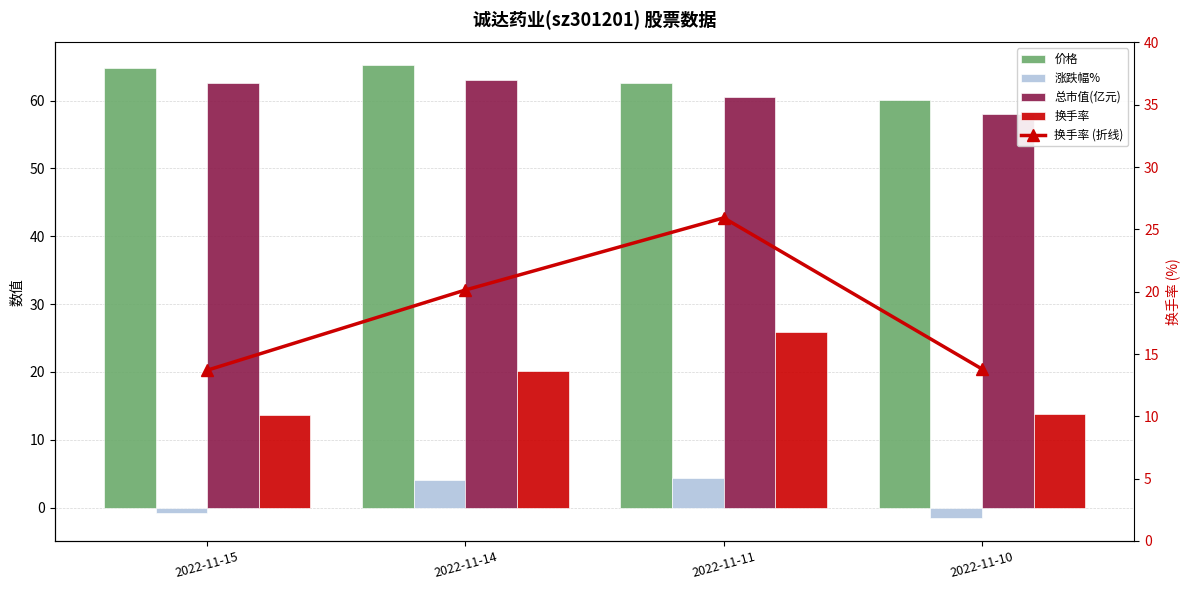

Reading left to right, extract all data points from this chart.

价格: 2022-11-15=64.7	2022-11-14=65.2	2022-11-11=62.6	2022-11-10=60.0
涨跌幅%: 2022-11-15=-0.8	2022-11-14=4.1	2022-11-11=4.3	2022-11-10=-1.6
总市值(亿元): 2022-11-15=62.6	2022-11-14=63.1	2022-11-11=60.6	2022-11-10=58.1
换手率: 2022-11-15=13.7	2022-11-14=20.1	2022-11-11=25.9	2022-11-10=13.8
换手率 (折线): 2022-11-15=13.7	2022-11-14=20.1	2022-11-11=25.9	2022-11-10=13.8